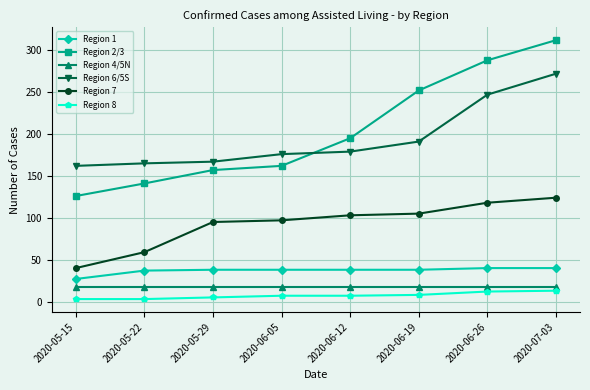

What is the difference between the Region 1 values at 2020-06-19 and 2020-05-22?

1